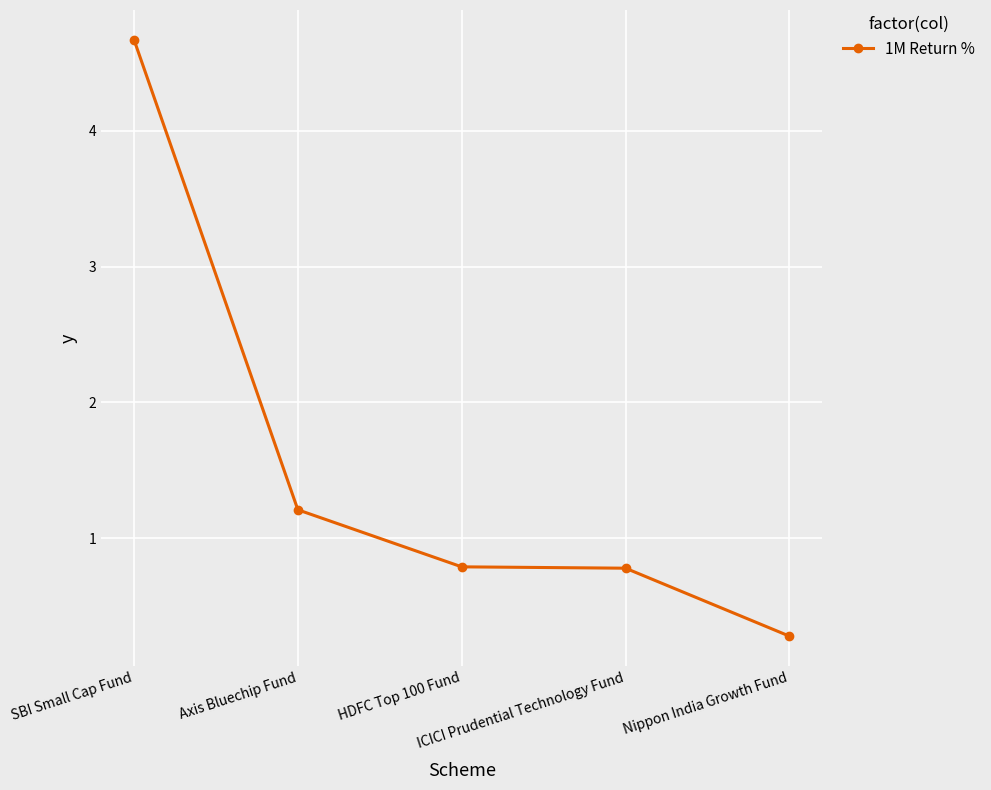

What is the sum of all values?

7.7